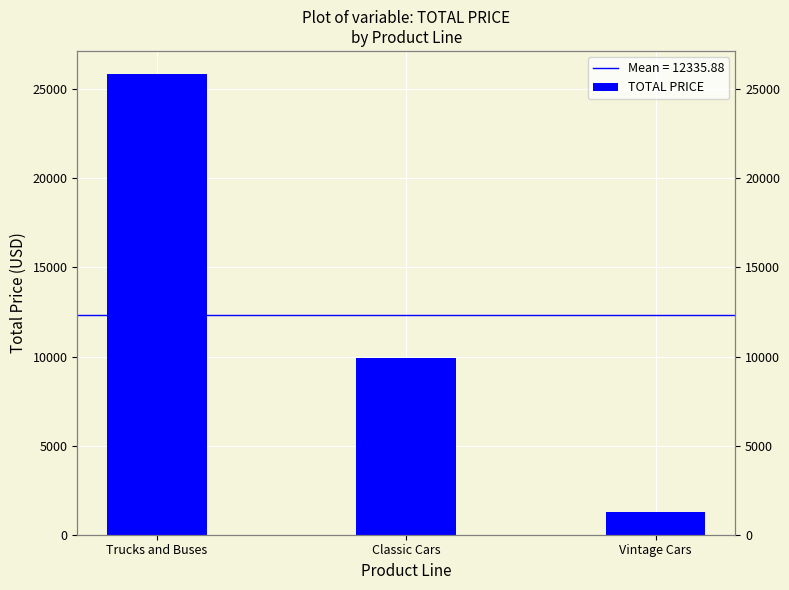

Rank the categories by value from highest to lowest.

Trucks and Buses, Classic Cars, Vintage Cars